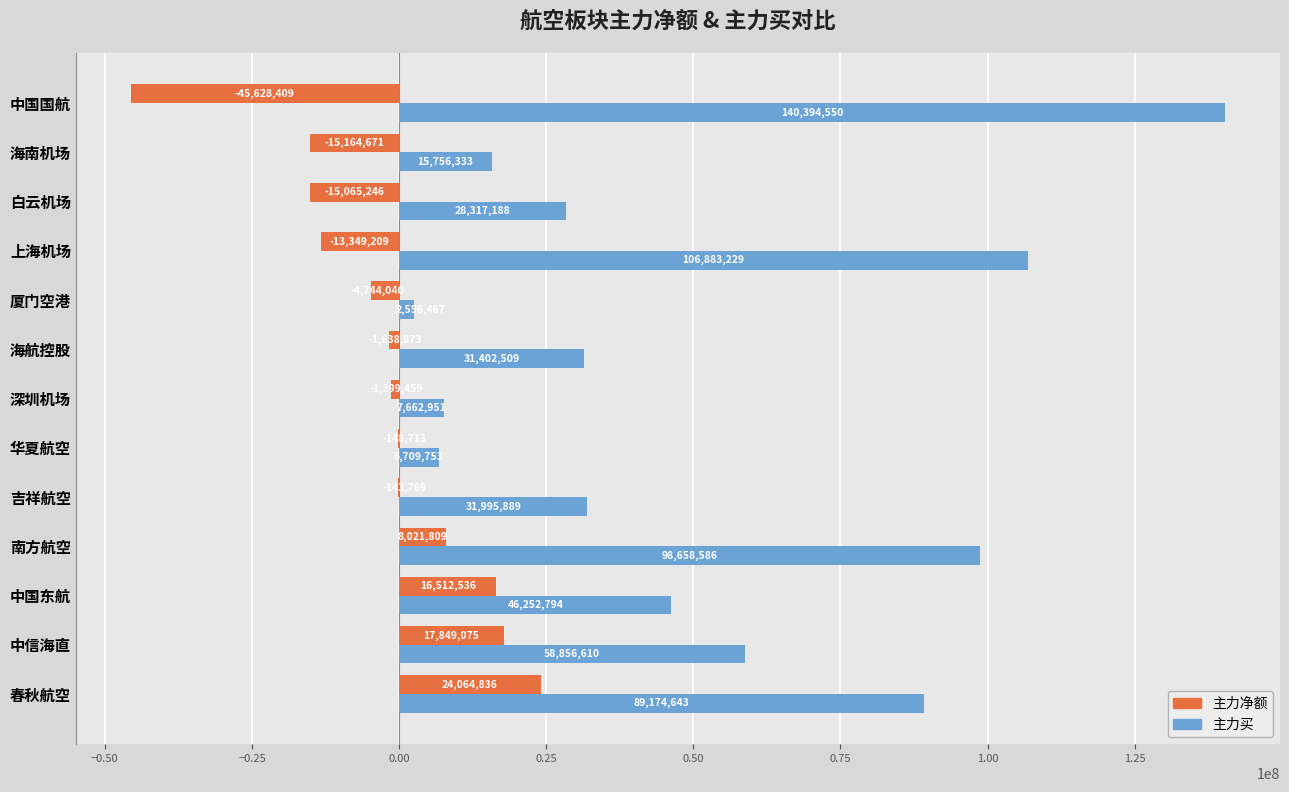

The 主力净额 series shows -15065246 at 白云机场. True or false?

True